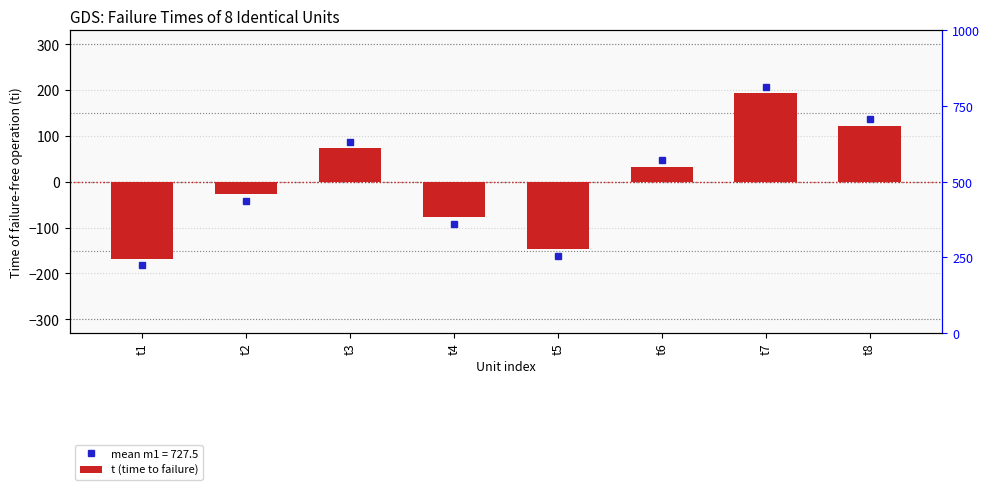

At which category does the chart reach its peak across all series?

t7